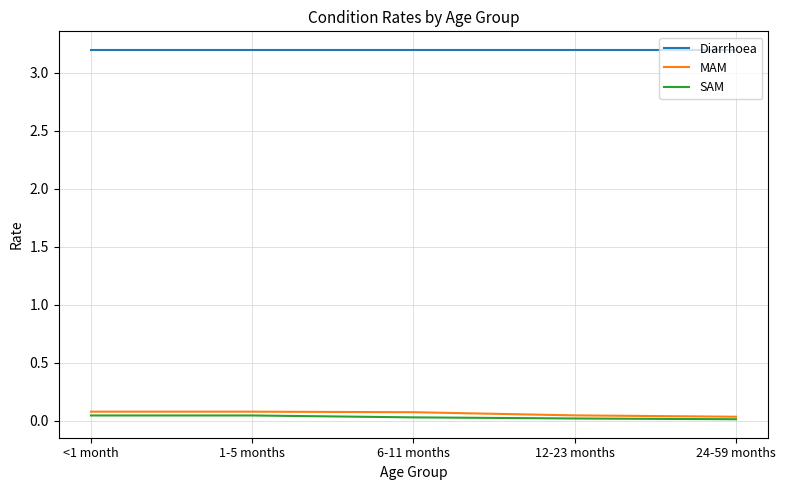

At how many categories does at least one series exceed 0?

5